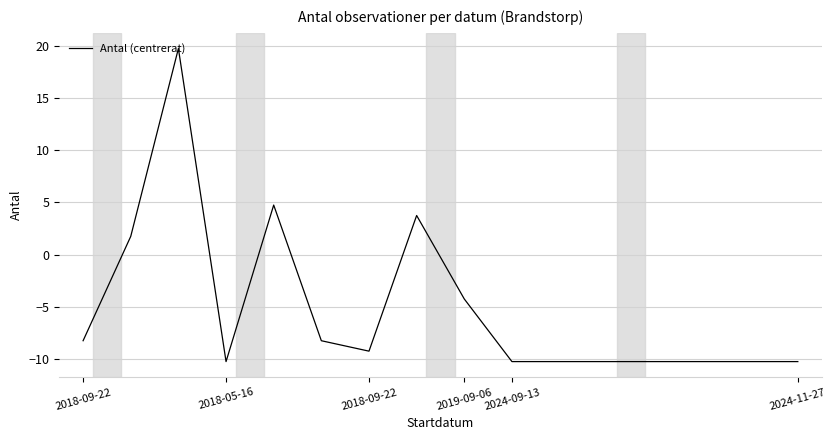

What is the difference between the maximum and minimum values?

30.0